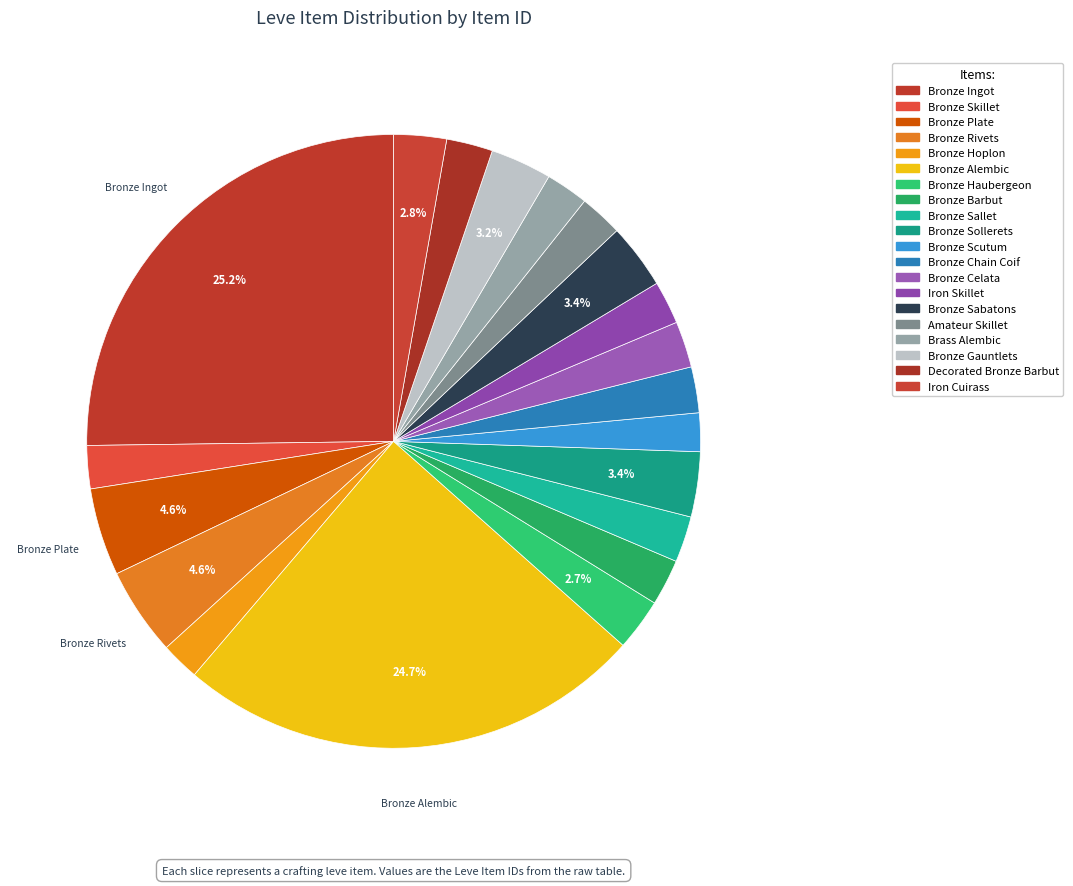

Does Bronze Sallet represent more than half of the total?

No